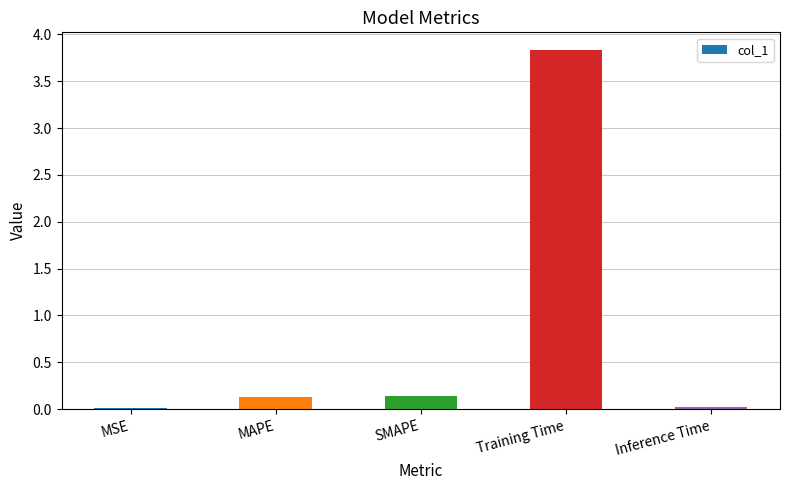

Which category has the highest value across all series?

Training Time